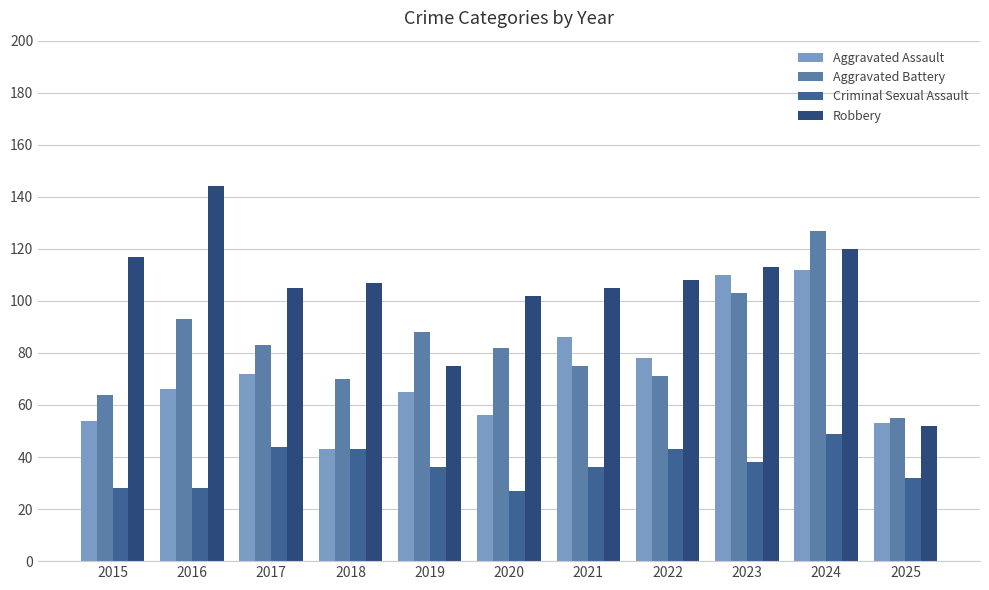

What is the sum of the Criminal Sexual Assault values at 2021 and 2019?

72